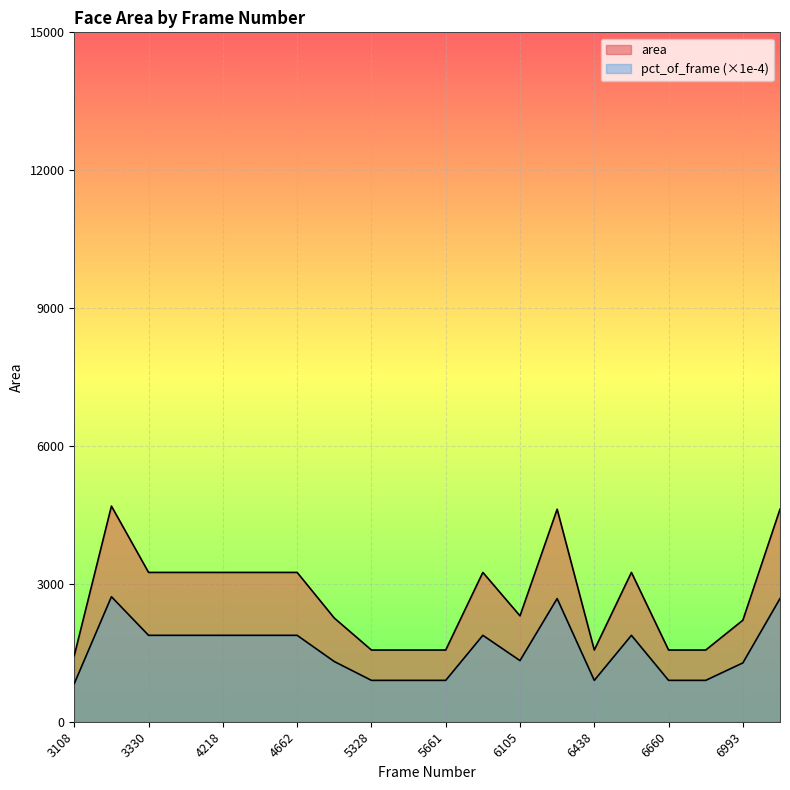

What is the sum of all area values?

54252.0